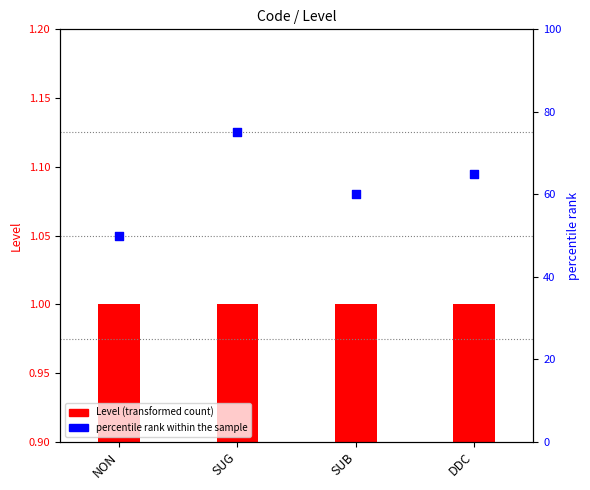

At which category is the sum across all series the highest?

SUG